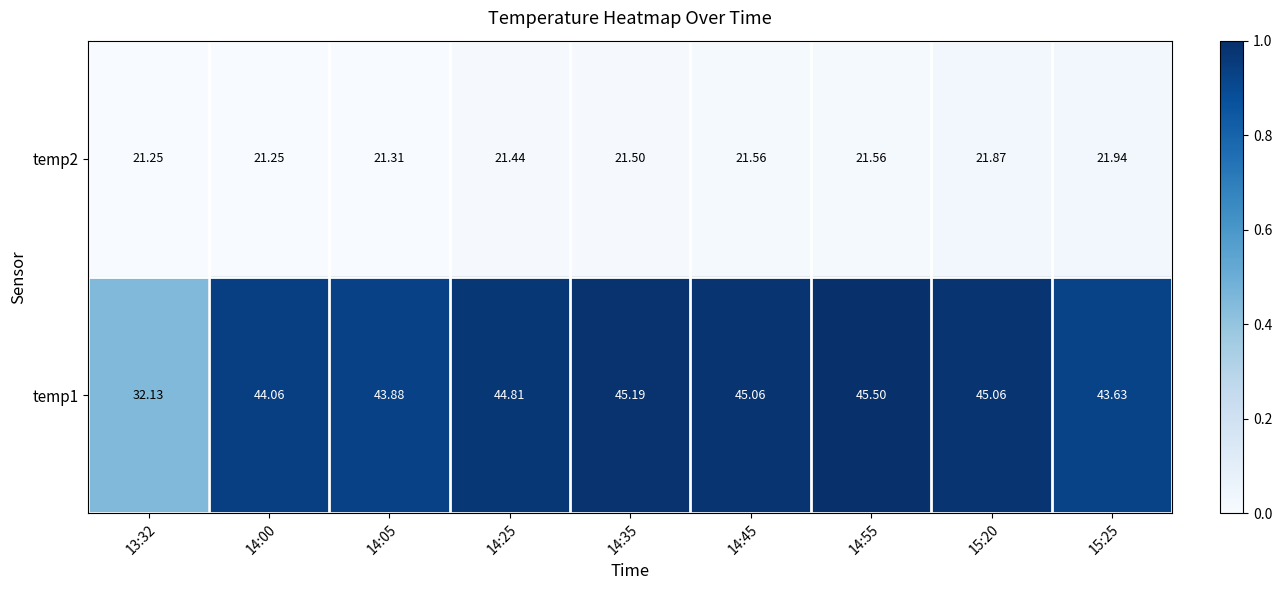

Is the value of temp1 at 14:55 greater than the value of temp2 at 14:45?

Yes